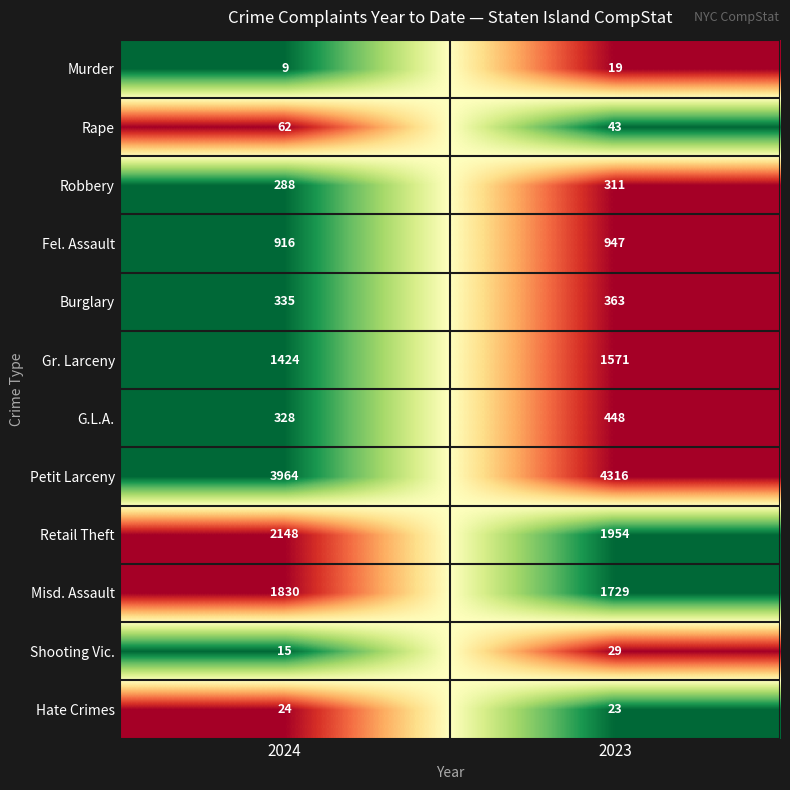

How many data points does each series have?

2